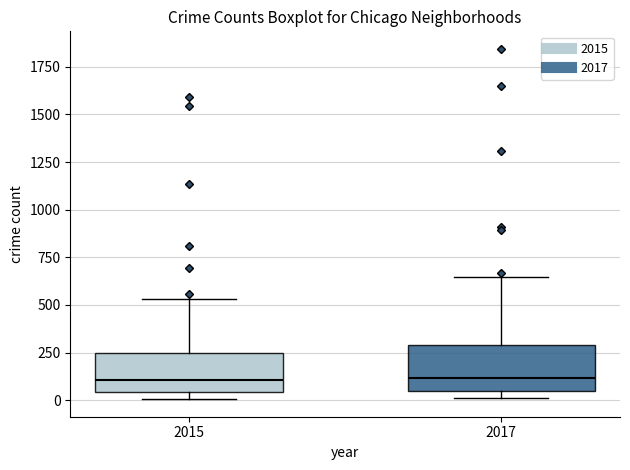

Where does the median line of the box at x = 2015 sit on the y-axis? The values are not printed on the chart, so give them approximately, as read against the axis.

100